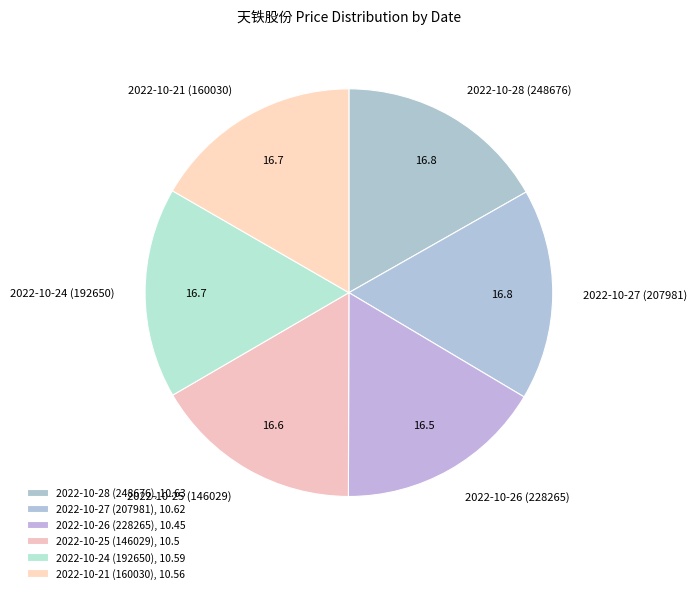

Approximately how many times larger is the value at 2022-10-27 (207981) compared to 2022-10-26 (228265)?

1.0